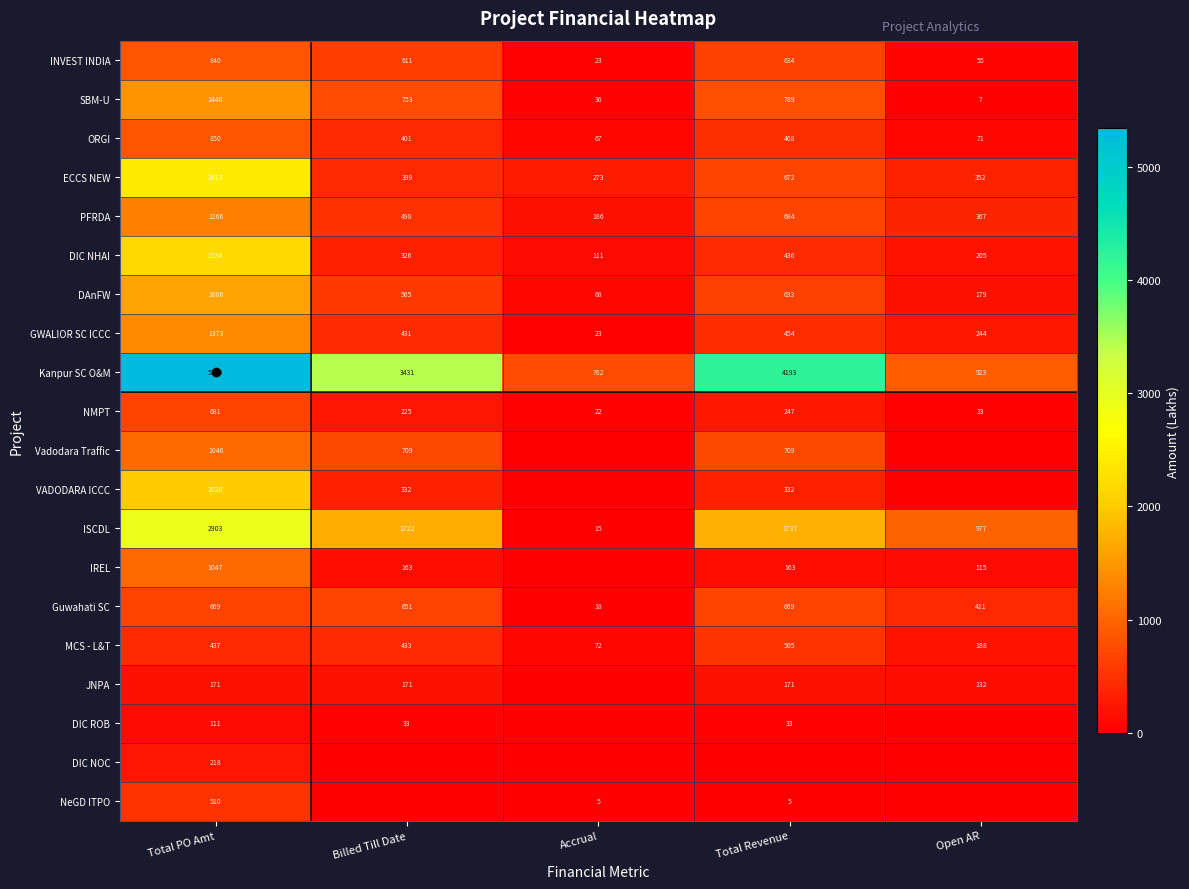

How many categories are shown in the chart?

5